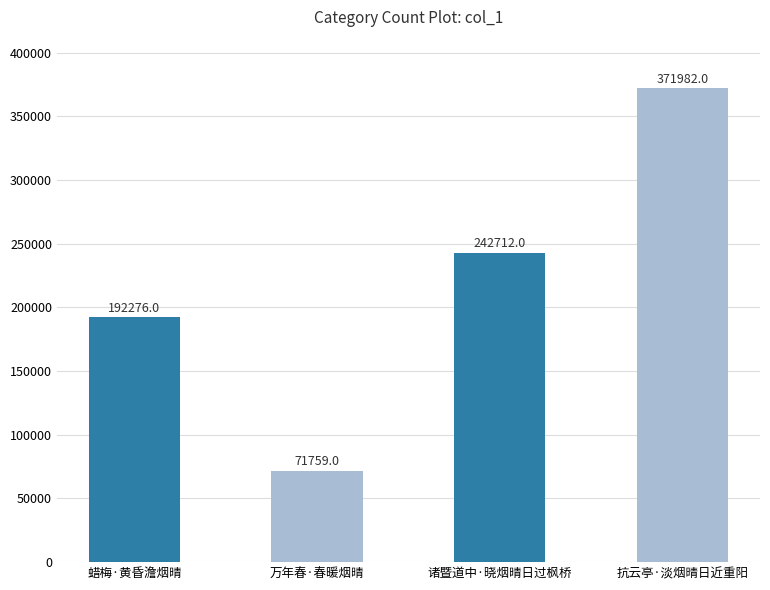

What is the value of the 4th bar from the left?

371982